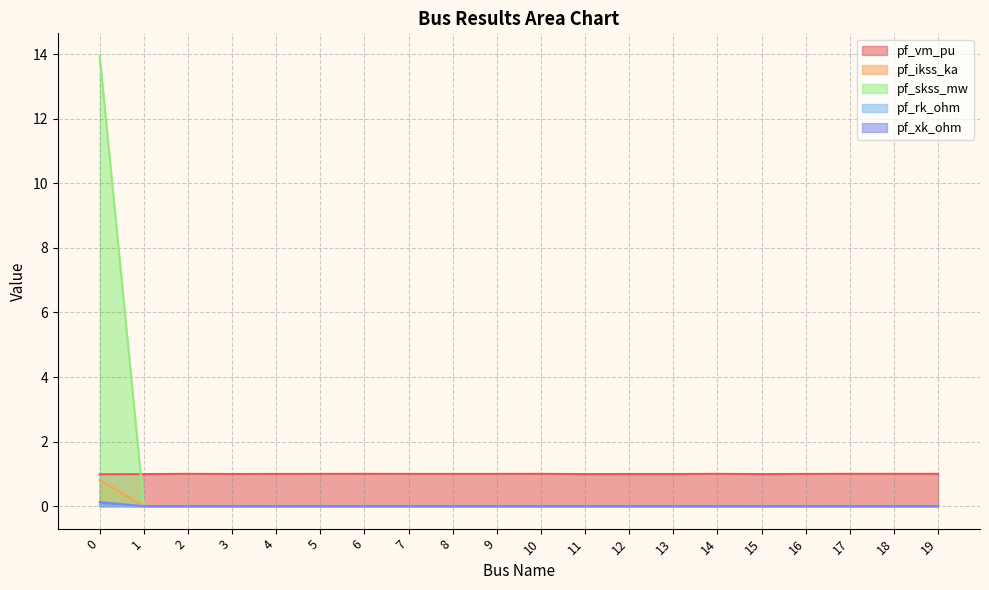

The pf_ikss_ka series shows 0.0 at 7. True or false?

True